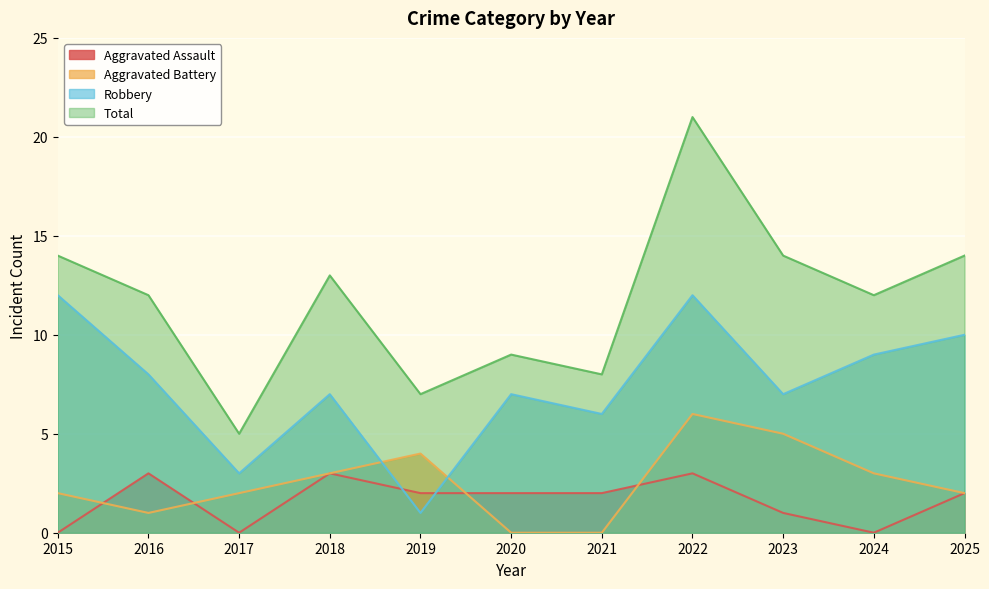

Rank the series by their maximum value, from highest to lowest.

Total, Robbery, Aggravated Battery, Aggravated Assault